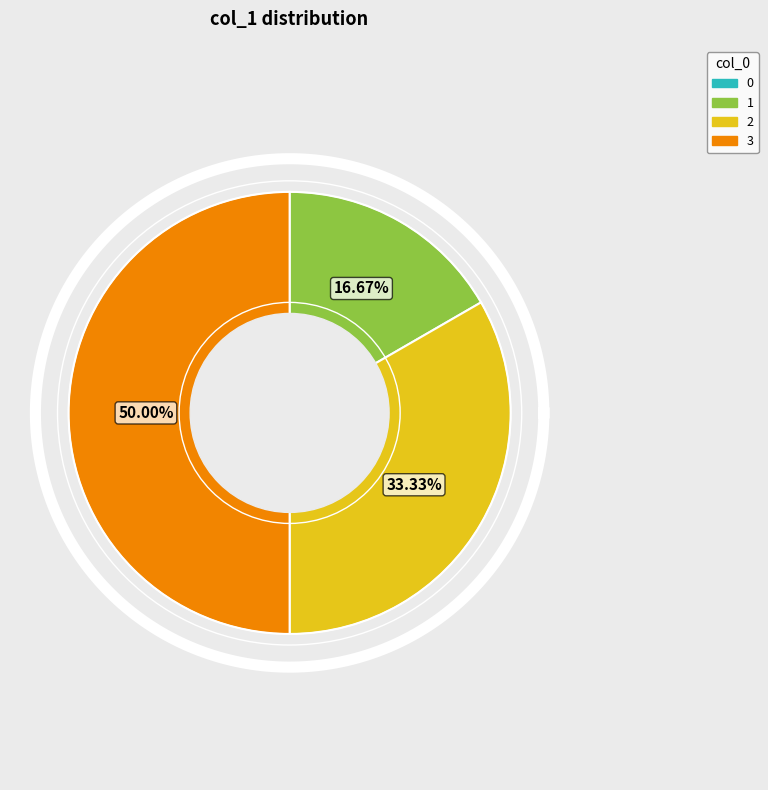

Is it true that 0 is 11% of the pie?

False